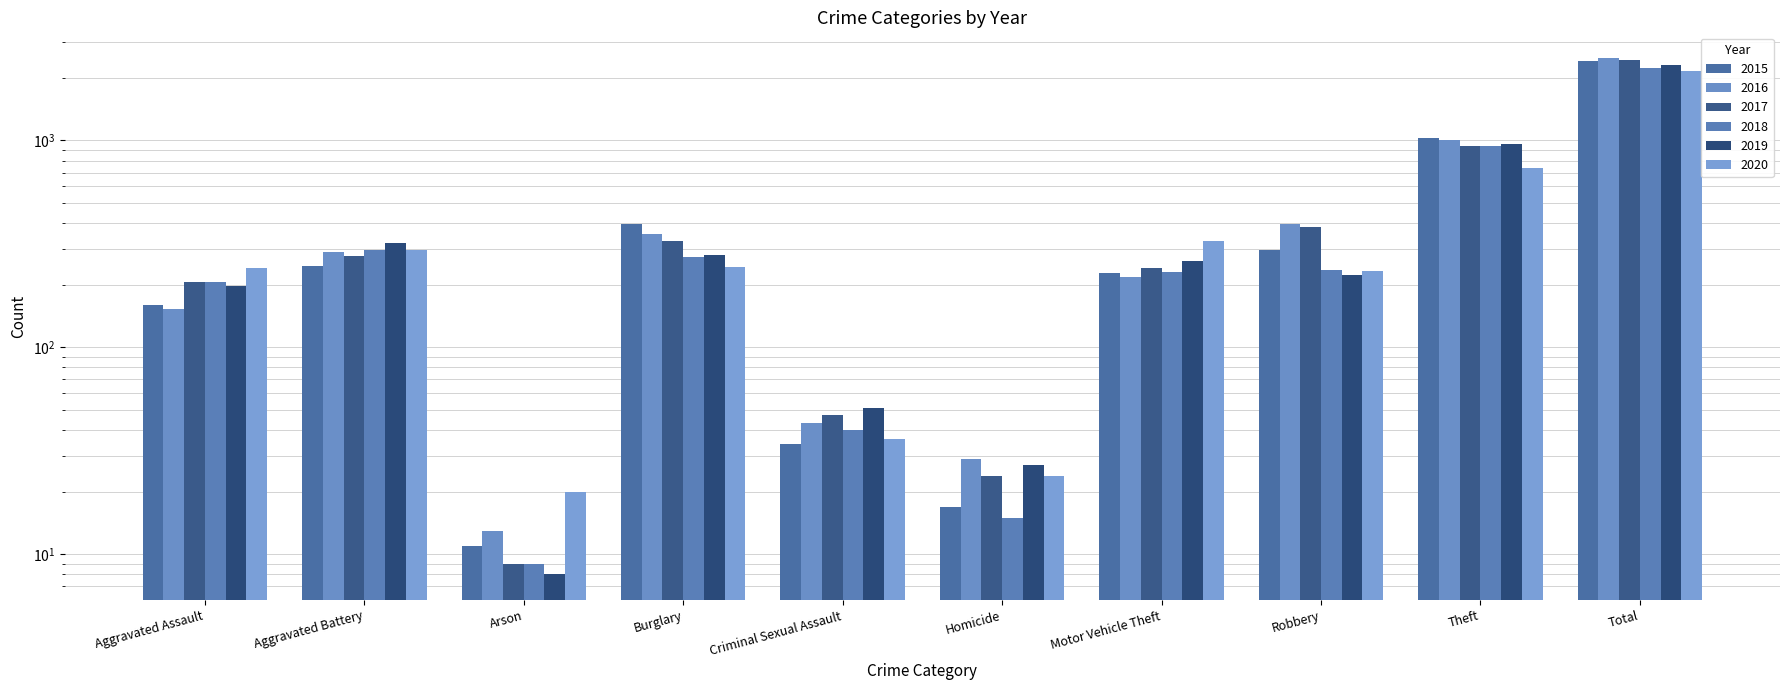

Which label corresponds to the largest value in the chart?

Total